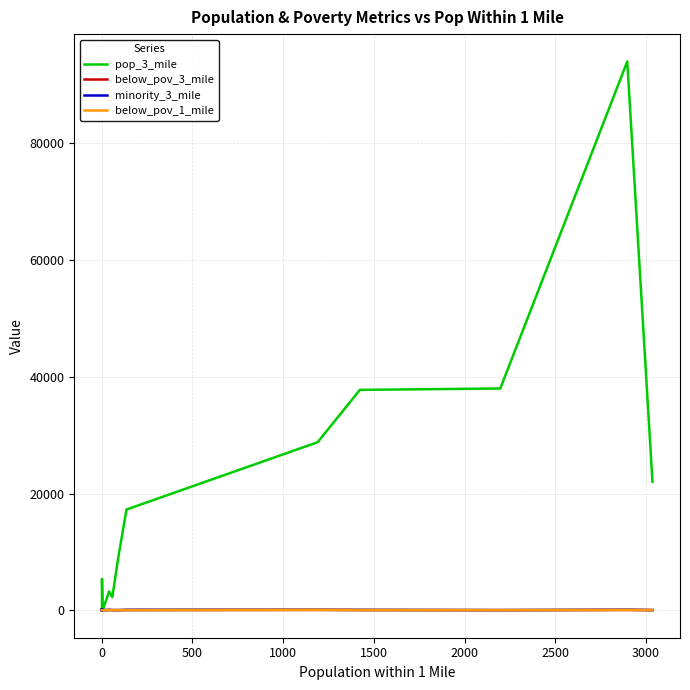

What are all the series names shown in the legend?

pop_3_mile, below_pov_3_mile, minority_3_mile, below_pov_1_mile